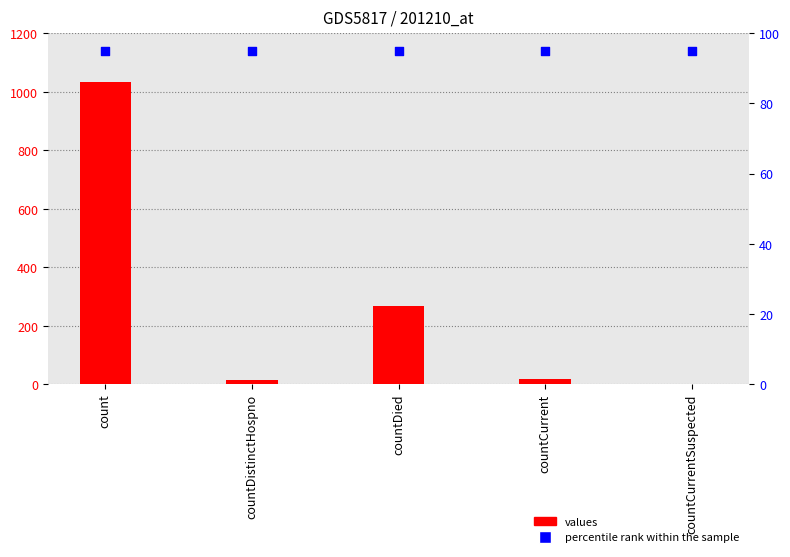

Which series contains the highest Y value?

values